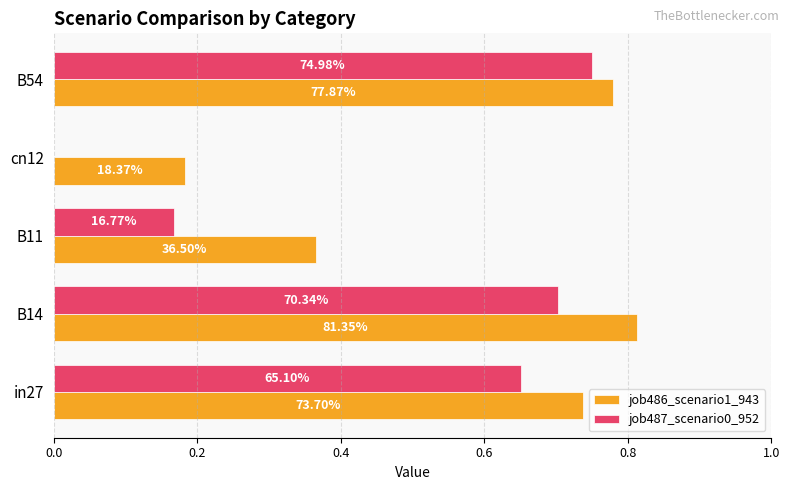

List the series in order of their overall mean, lowest first.

job487_scenario0_952, job486_scenario1_943